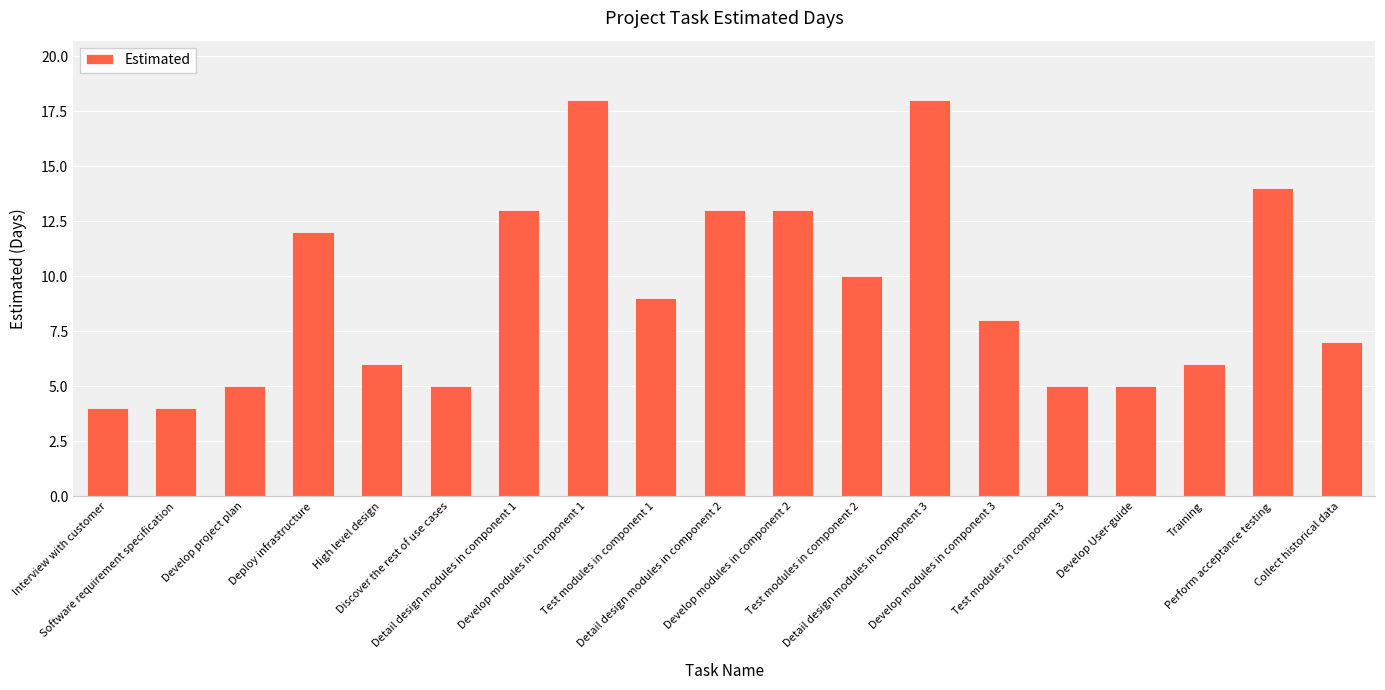

What is the greatest value displayed?

18